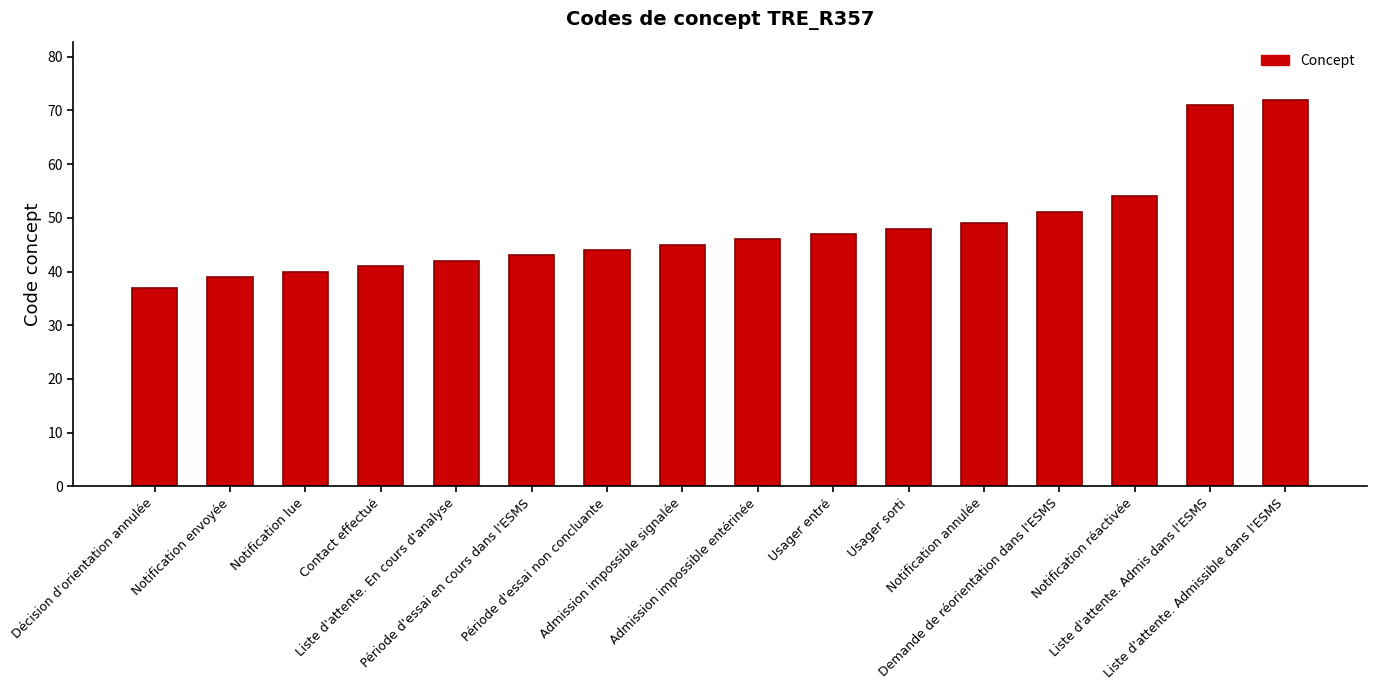

List the labels in order of value, largest first.

Liste d'attente. Admissible dans l'ESMS, Liste d'attente. Admis dans l'ESMS, Notification réactivée, Demande de réorientation dans l'ESMS, Notification annulée, Usager sorti, Usager entré, Admission impossible entérinée, Admission impossible signalée, Période d'essai non concluante, Période d'essai en cours dans l'ESMS, Liste d'attente. En cours d'analyse, Contact effectué, Notification lue, Notification envoyée, Décision d'orientation annulée